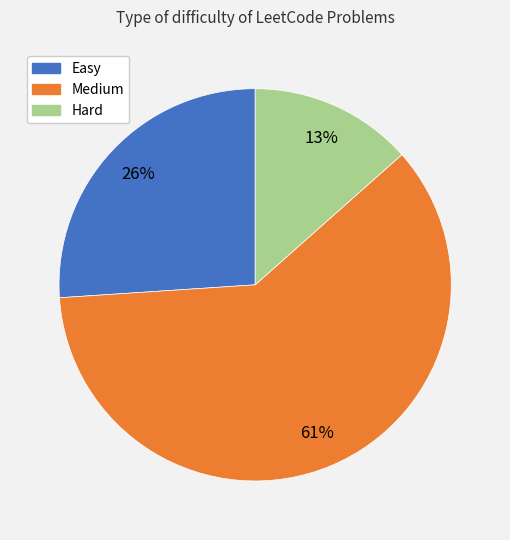

What percentage is the Hard slice, to the nearest percent?

13%